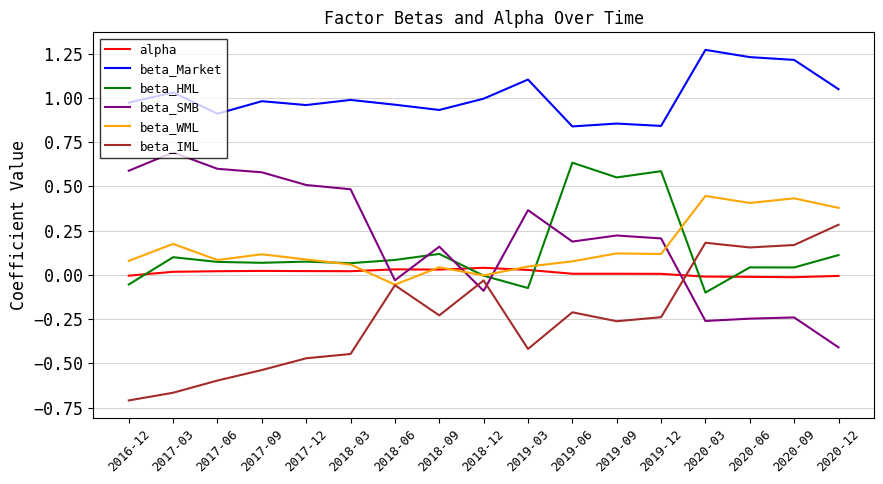

After their last crossing, which series has the higher values: beta_SMB or beta_IML?

beta_IML